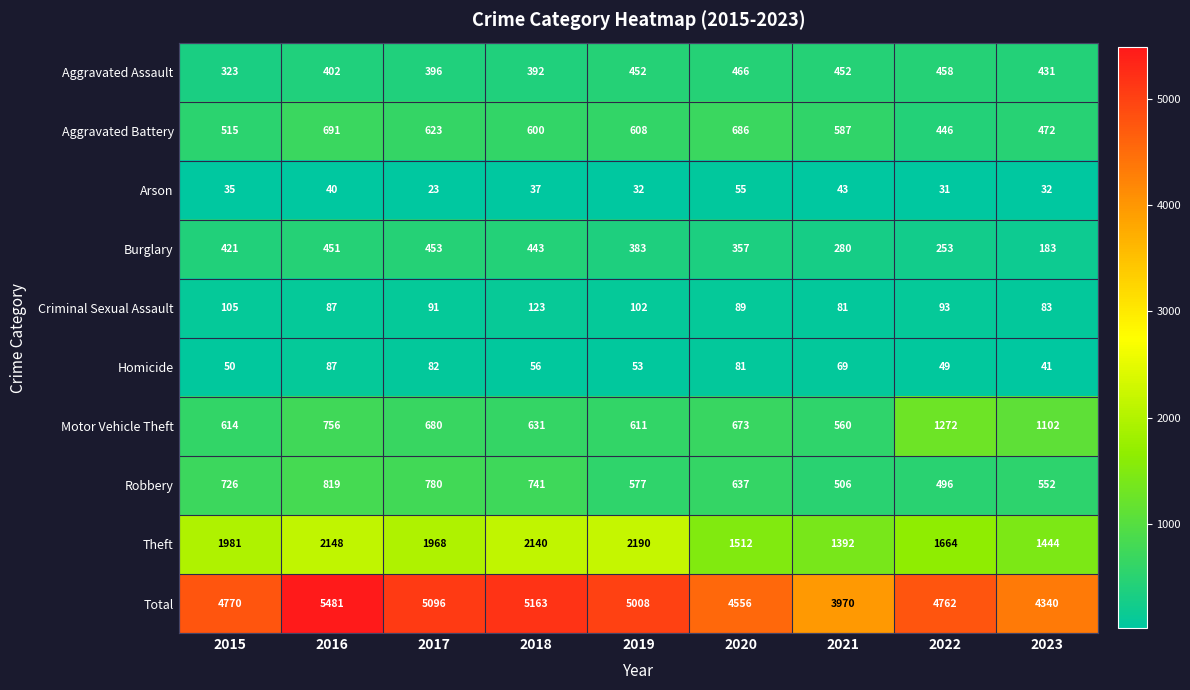

Where is Motor Vehicle Theft nearest to the value 916?

2016